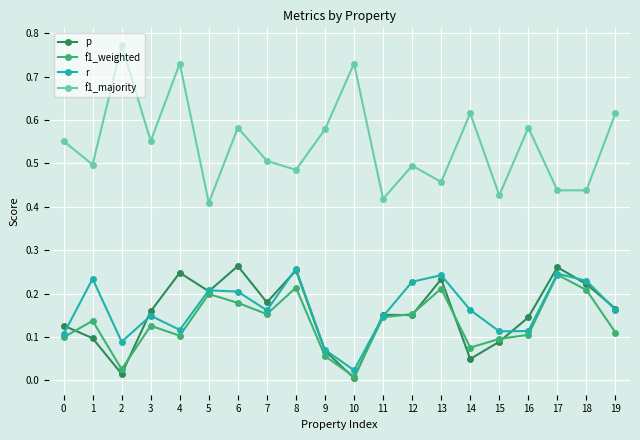

True or false: p has a value of 0.1 at 3.

False